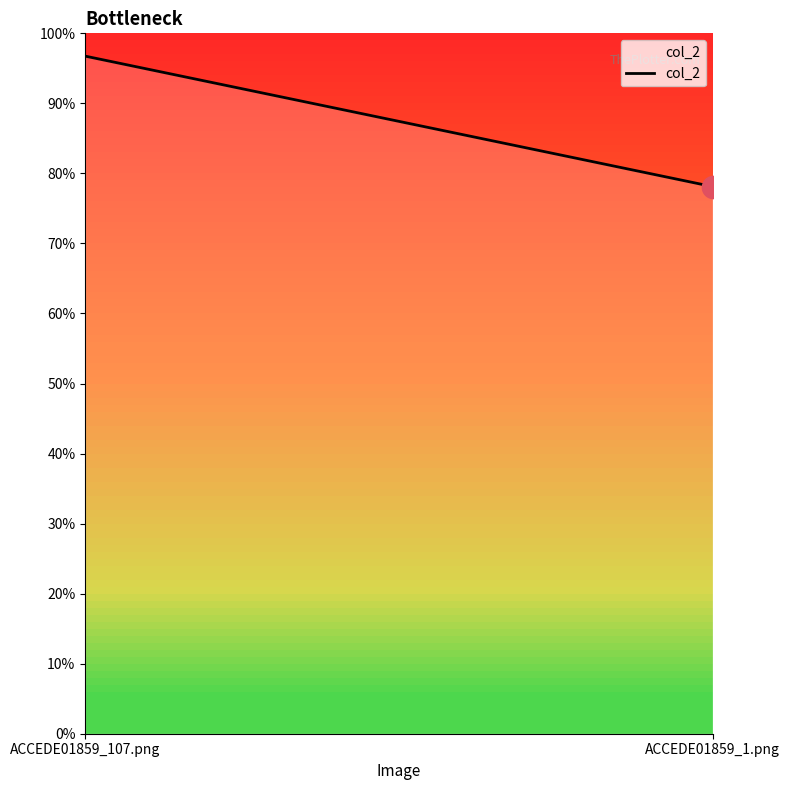

Rank the categories by value from highest to lowest.

ACCEDE01859_107.png, ACCEDE01859_1.png